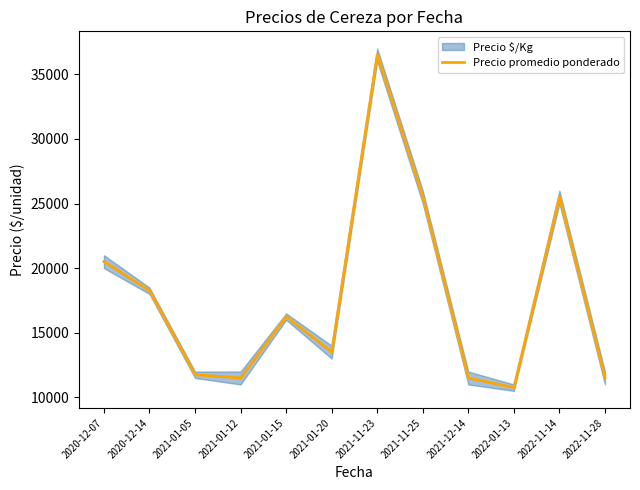

How many data points are above 16250?

5